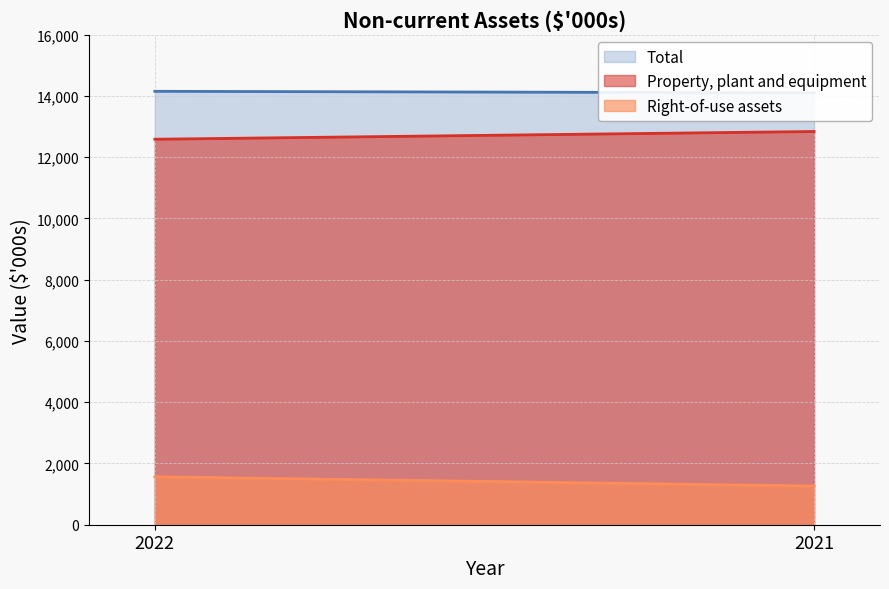

List the series in order of their peak value, highest first.

Total, Property, plant and equipment, Right-of-use assets